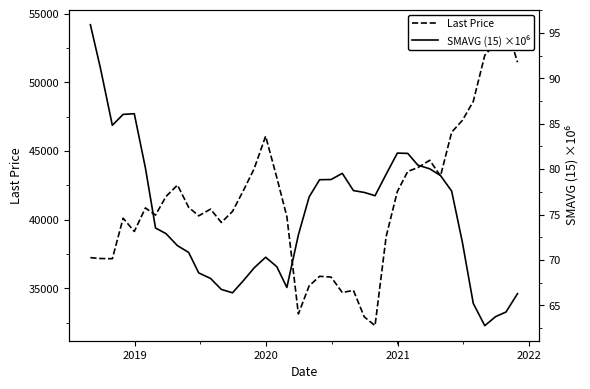

In SMAVG (15) ×10⁶, how many points are lower than both neighbors (excluding endpoints)?

5